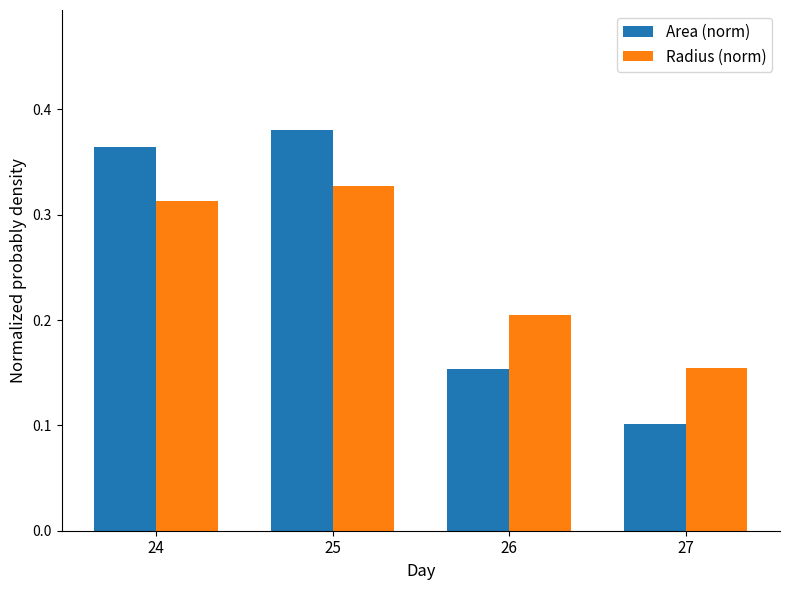

How many bars are there in total?

8